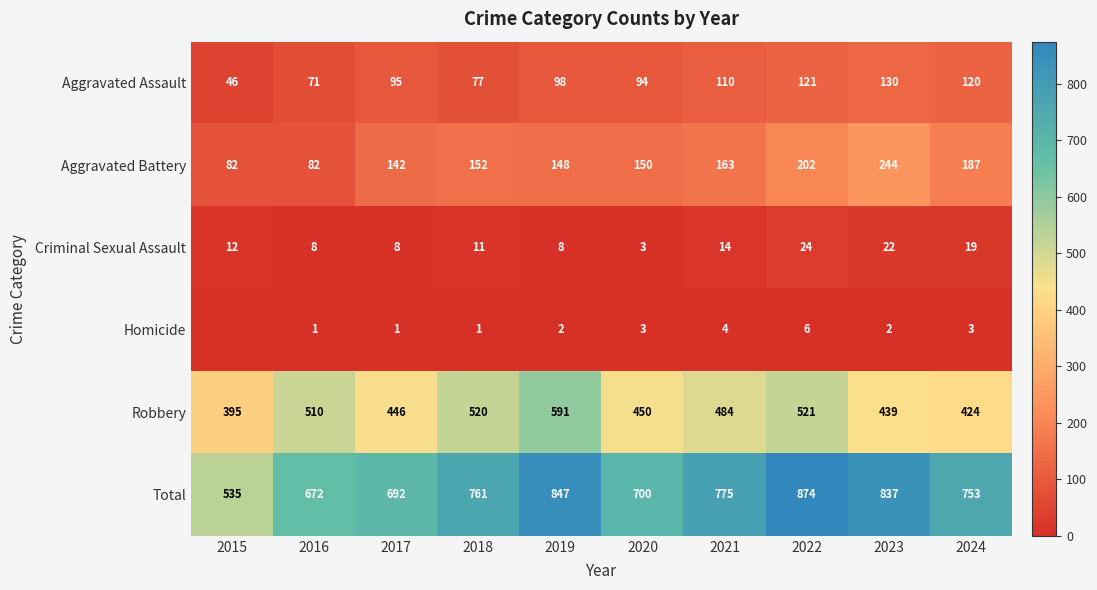

Between 2021 and 2023, which series saw the biggest shift?

Aggravated Battery